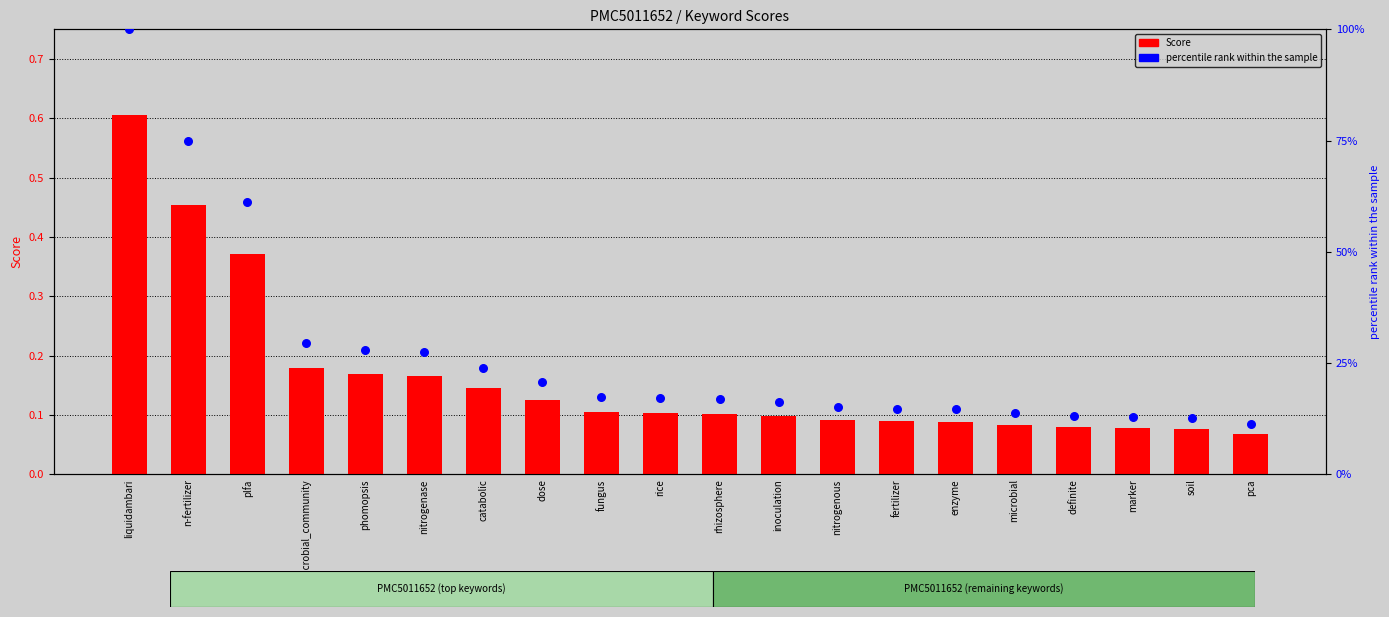

Which series has the largest total across all categories?

percentile rank within the sample